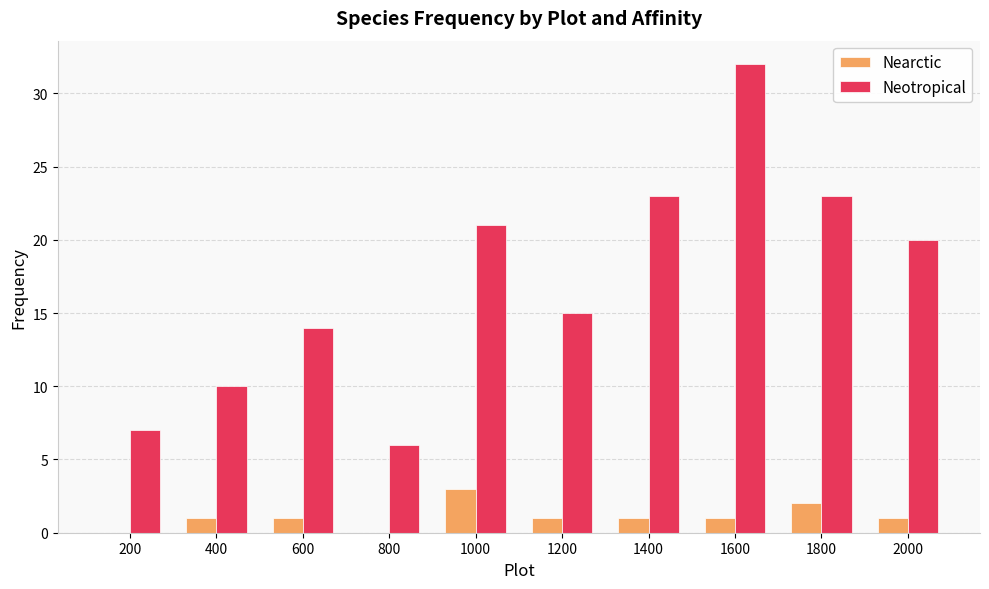

What is the average value of the Nearctic series?

1